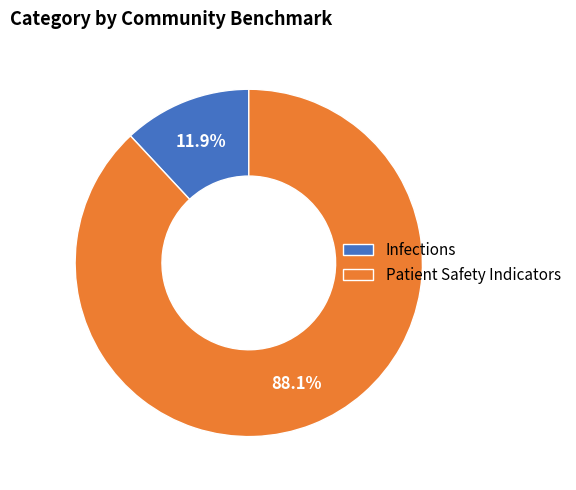

How many segments does this pie chart have?

2